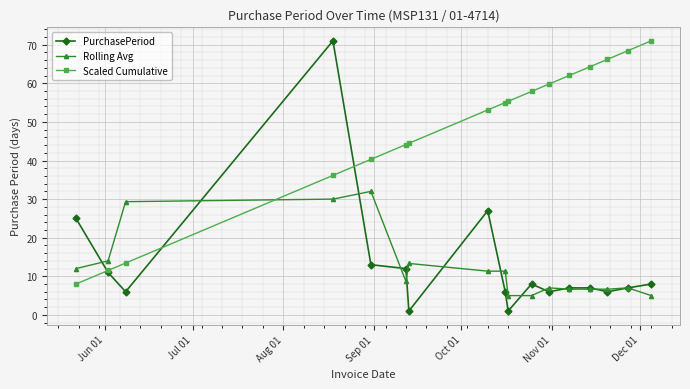

True or false: PurchasePeriod has more than 1 interior local peaks.

True